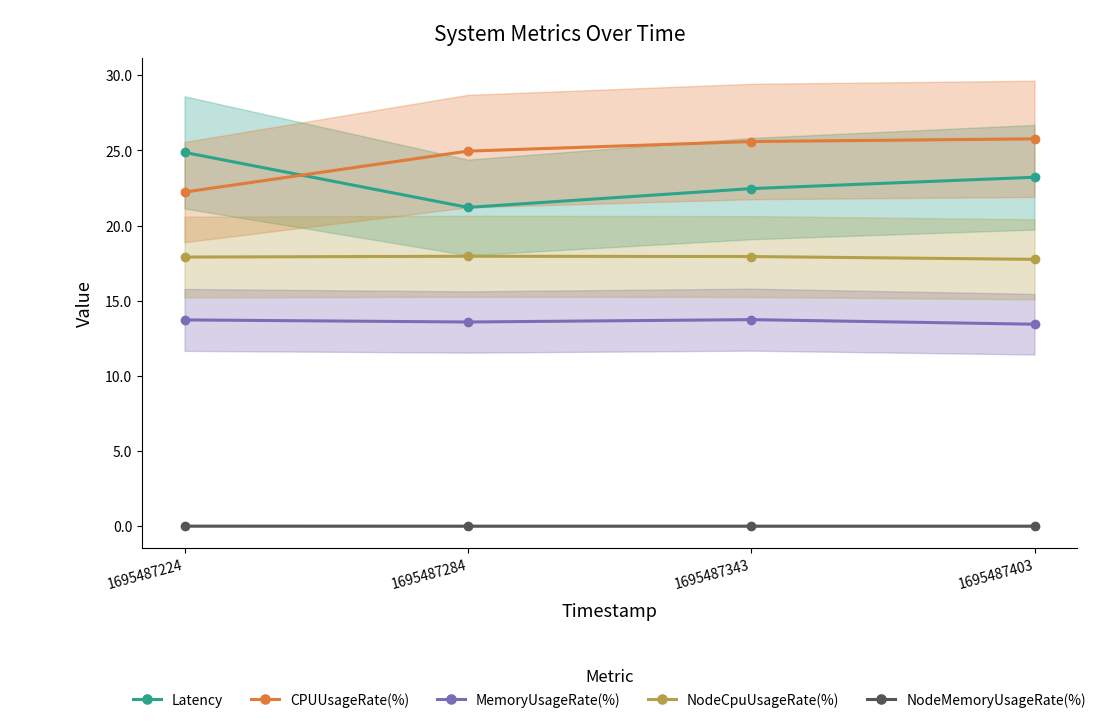

Rank the series at 1695487224 from lowest to highest value.

NodeMemoryUsageRate(%), MemoryUsageRate(%), NodeCpuUsageRate(%), CPUUsageRate(%), Latency